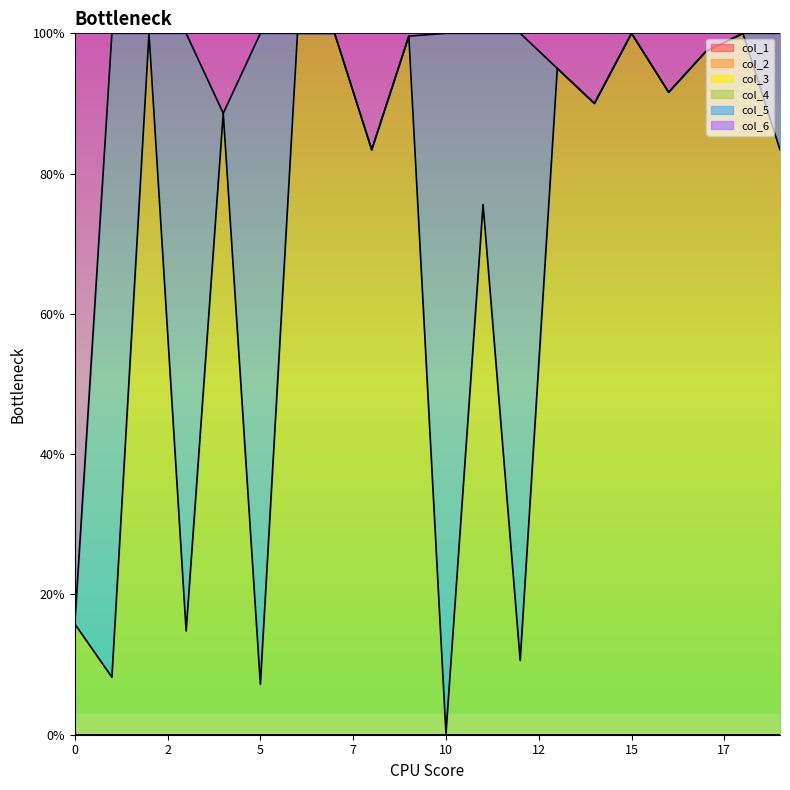

Rank the categories by col_2 value from highest to lowest.

0, 1, 2, 3, 4, 5, 6, 7, 8, 9, 10, 11, 12, 13, 14, 15, 16, 17, 18, 19